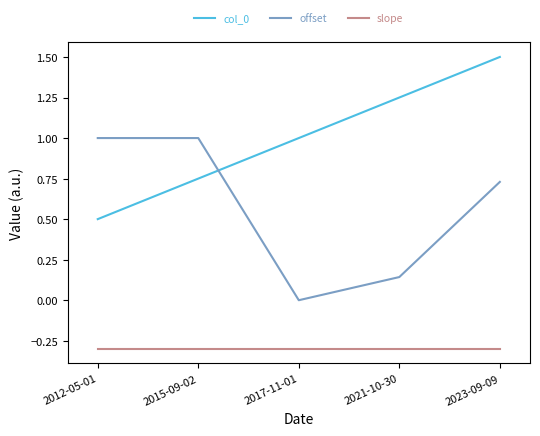

What are all the series names shown in the legend?

col_0, offset, slope